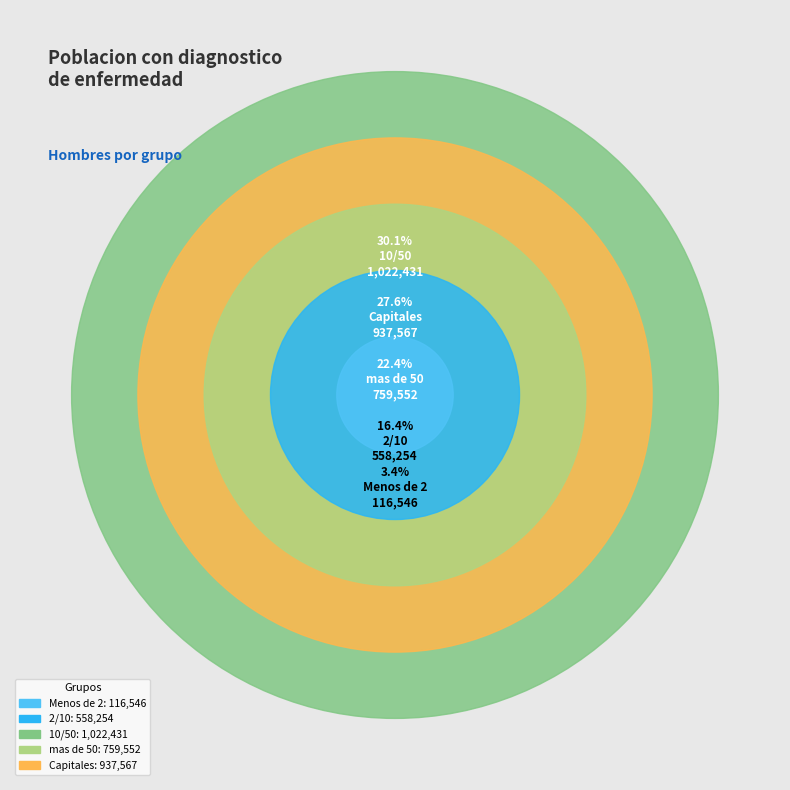

Which category has the biggest portion of the pie?

10/50